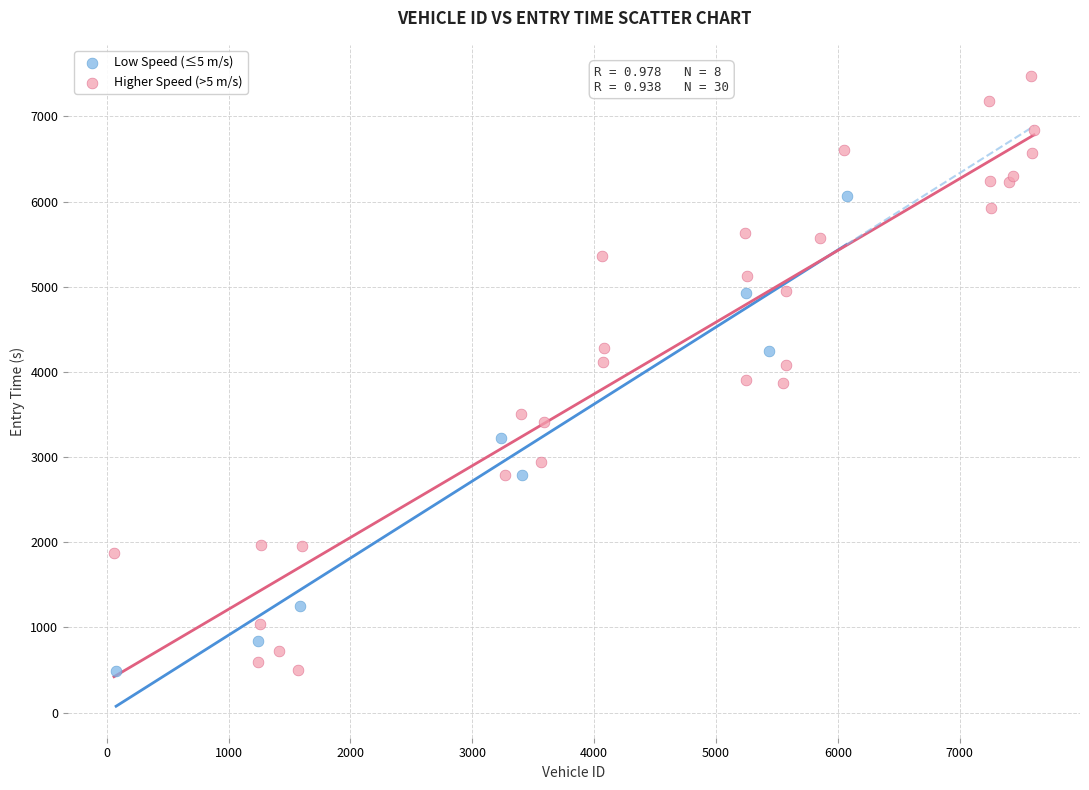

Which series has the widest spread of Y values?

Higher Speed (>5 m/s)